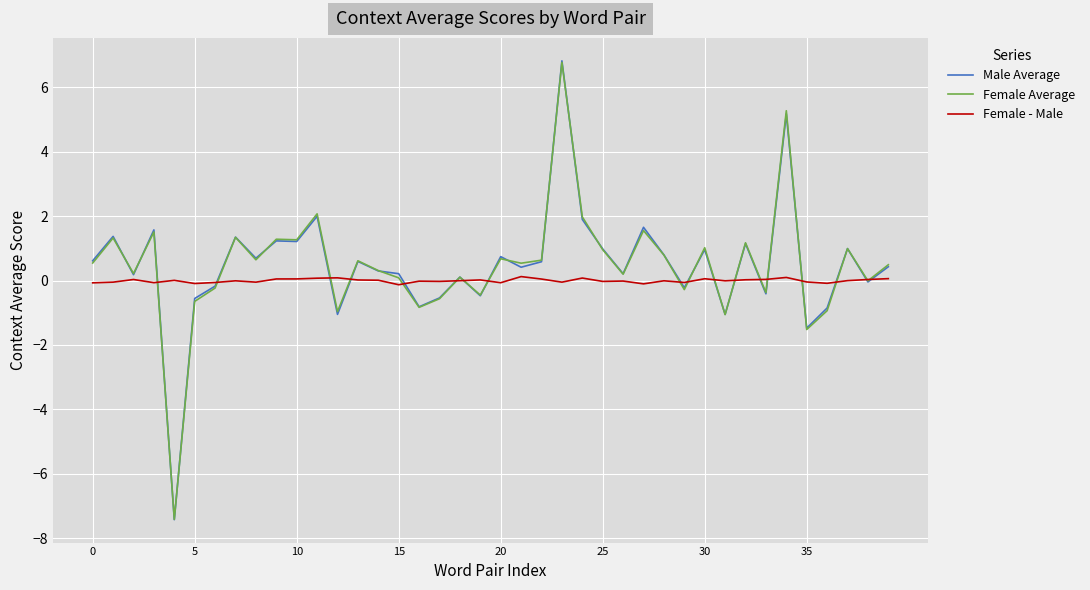

What is the minimum value shown in the chart?

-7.4